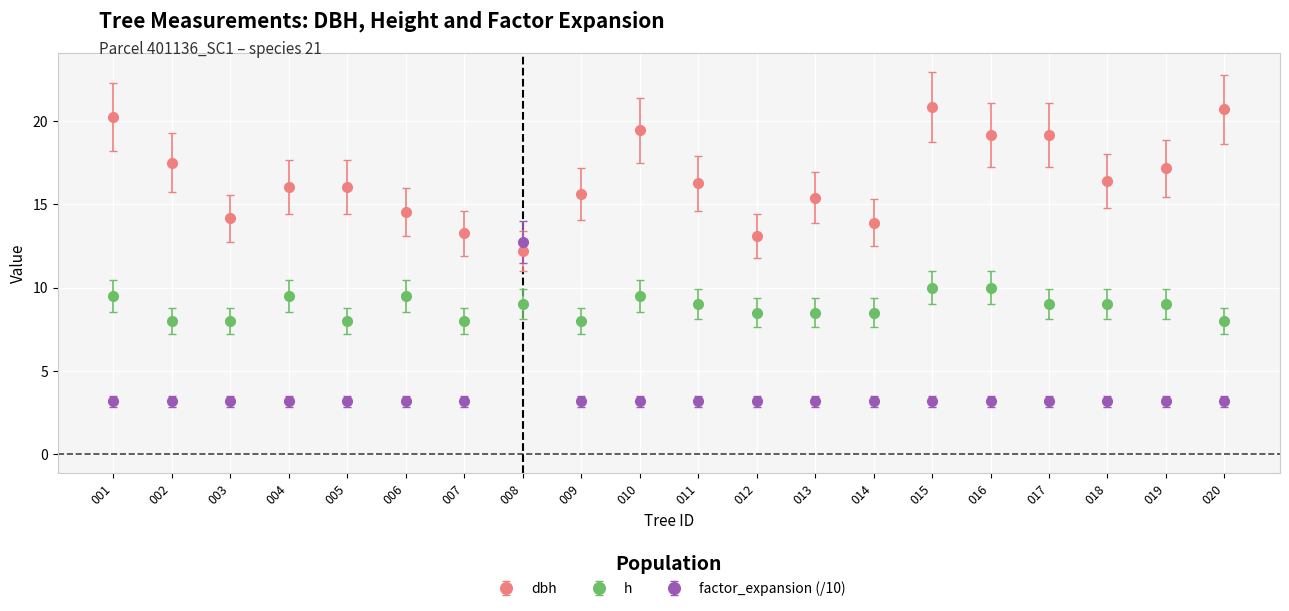

Rank the series by their average value, from lowest to highest.

factor_expansion (/10), h, dbh